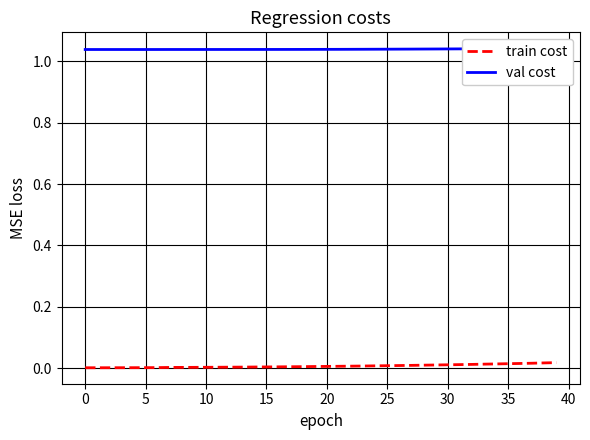

Reading left to right, extract all data points from this chart.

train cost: 0.0	0.0	0.0	0.0	0.0	0.0	0.0	0.0	0.0	0.0	0.0	0.0	0.0	0.0	0.0	0.0	0.0	0.0	0.0	0.0	0.0	0.0	0.0	0.0	0.0	0.0	0.0	0.0	0.0	0.0	0.0	0.0	0.0	0.0	0.0	0.0	0.0	0.0	0.0	0.0
val cost: 1.0	1.0	1.0	1.0	1.0	1.0	1.0	1.0	1.0	1.0	1.0	1.0	1.0	1.0	1.0	1.0	1.0	1.0	1.0	1.0	1.0	1.0	1.0	1.0	1.0	1.0	1.0	1.0	1.0	1.0	1.0	1.0	1.0	1.0	1.0	1.0	1.0	1.0	1.0	1.0